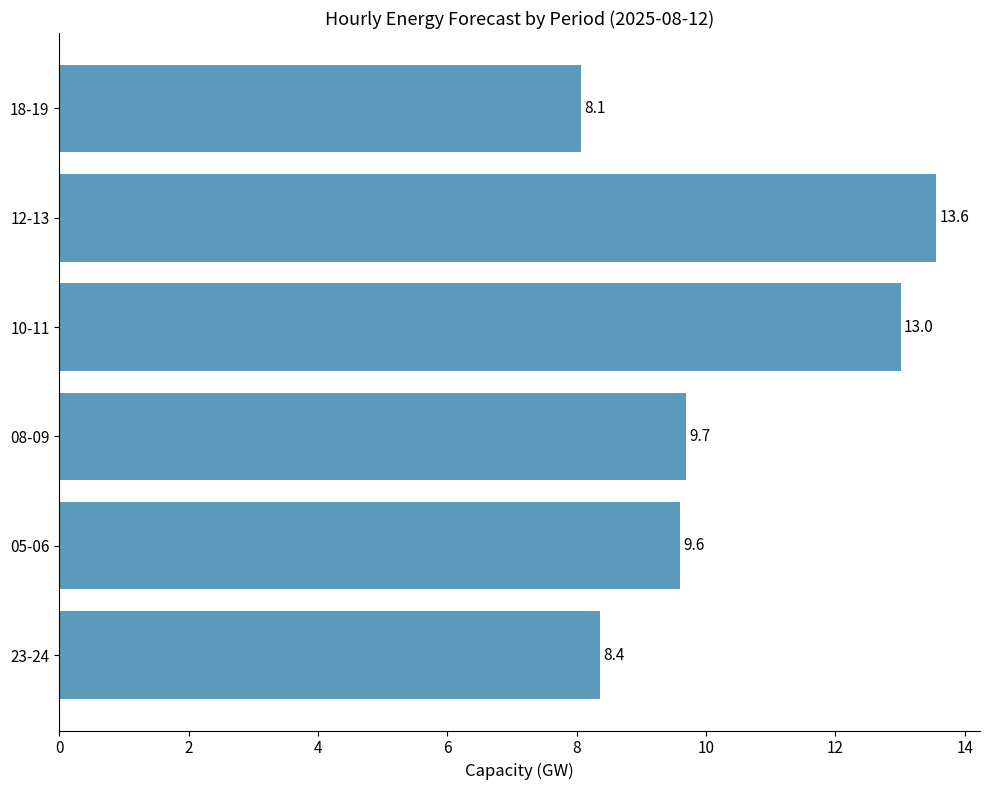

Reading bottom to top, extract all data points from this chart.

8.4	9.6	9.7	13.0	13.6	8.1